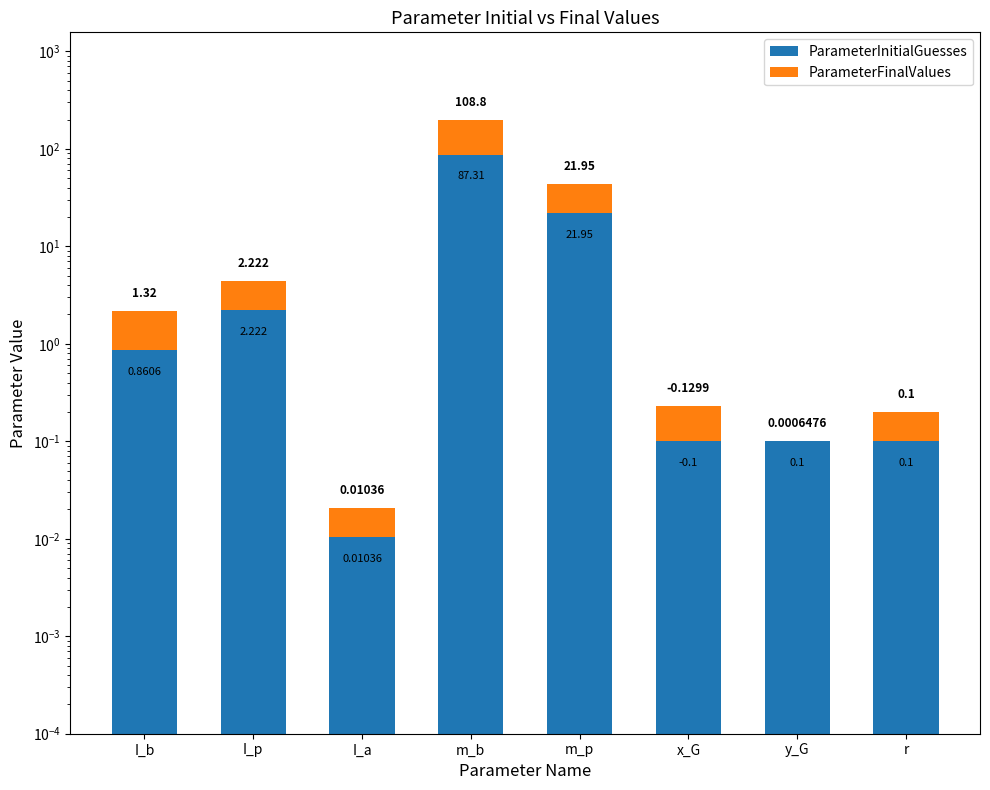

True or false: ParameterInitialGuesses has a value of 0.0 at I_a.

False